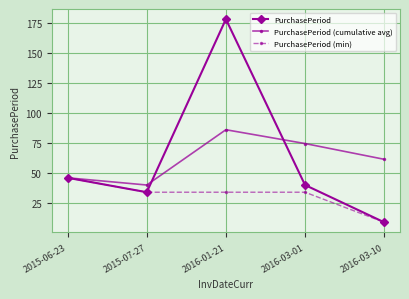

Which category has the lowest value across all series?

2016-03-10